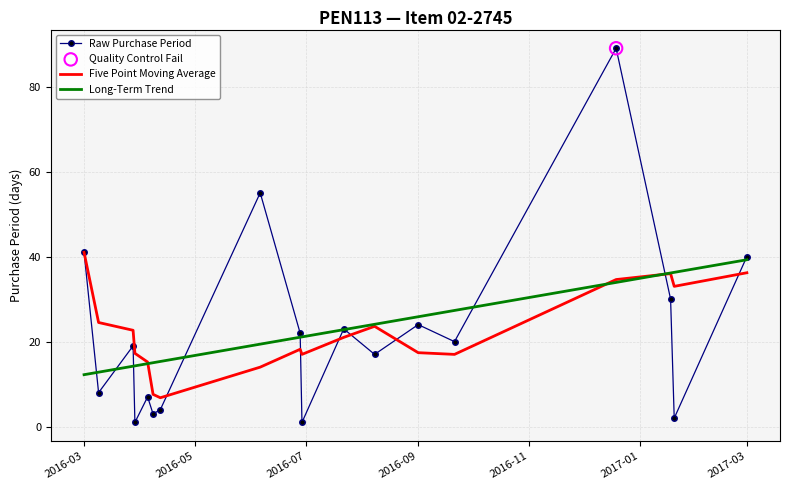

What is the maximum value shown in the chart?

89.0